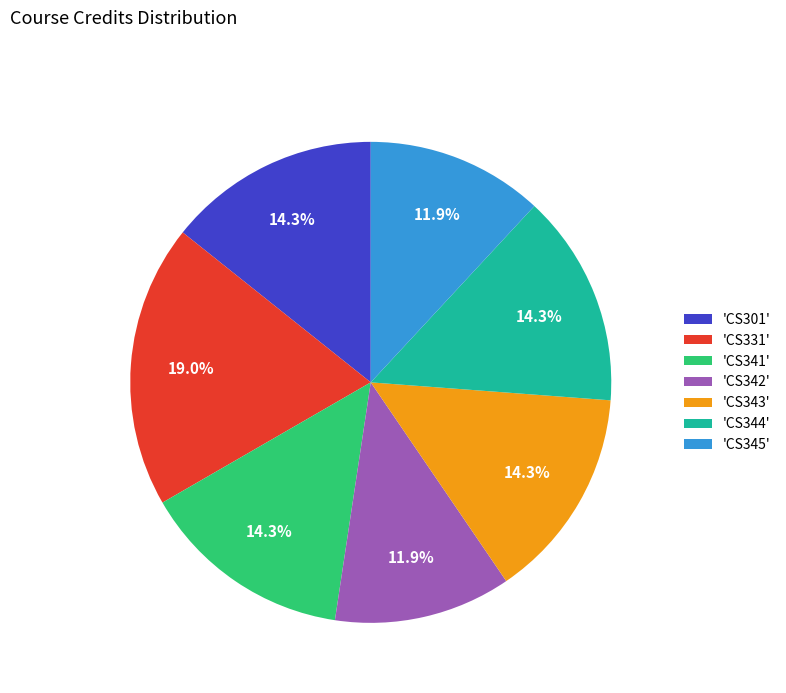

Combined, do 'CS343' and 'CS344' account for over 50%?

No